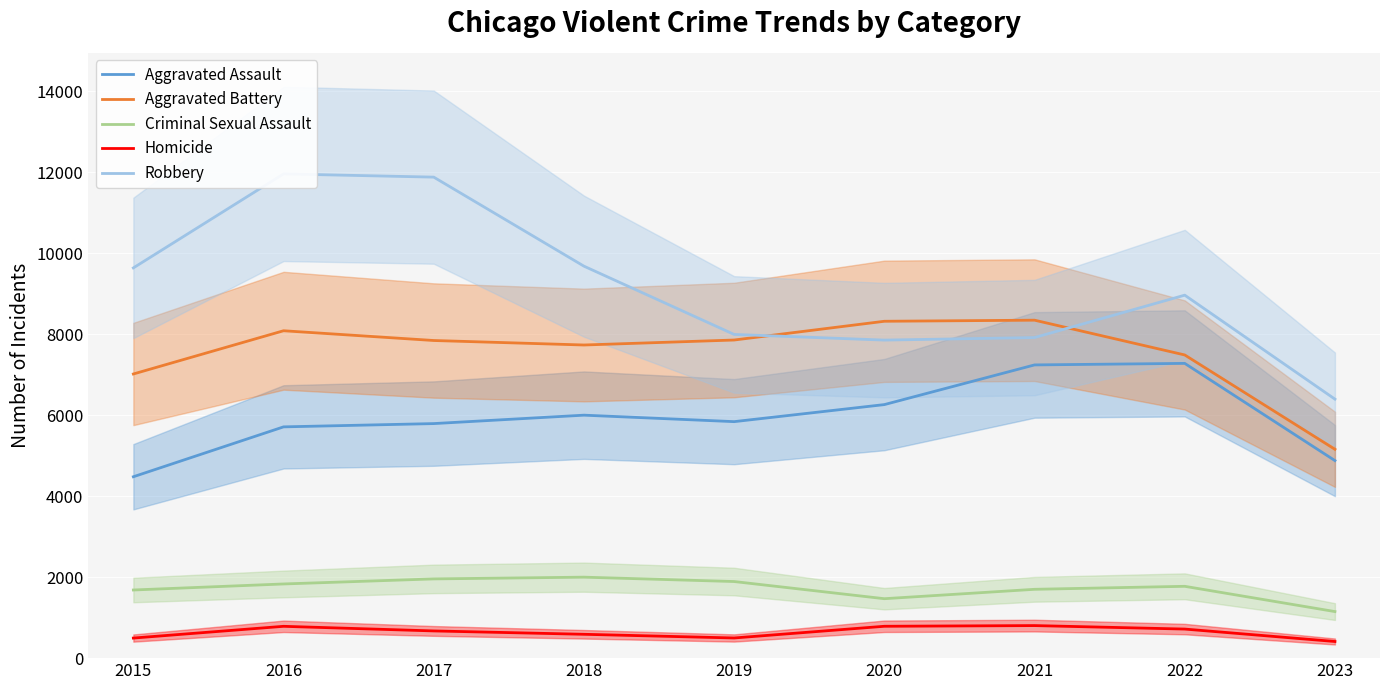

Which category has the lowest value in the Criminal Sexual Assault series?

2023